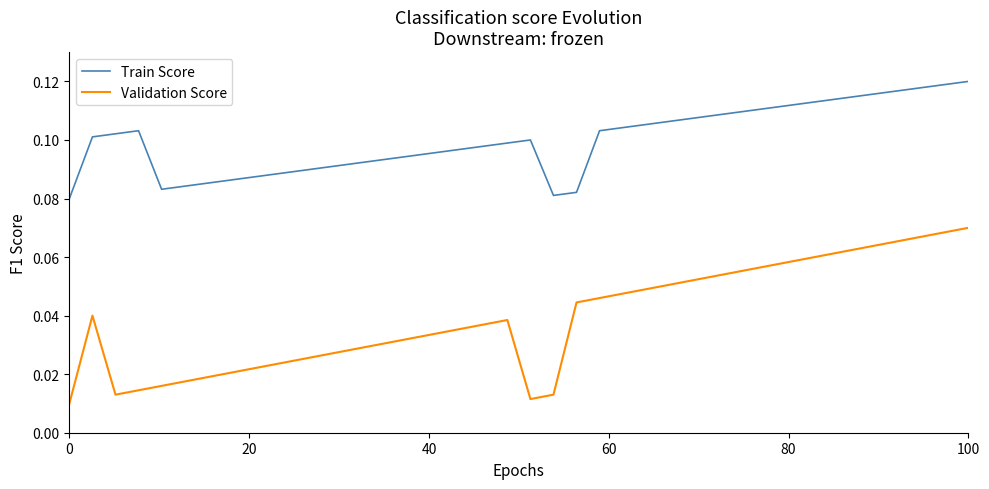

How many interior local peaks does the Validation Score series have?

2